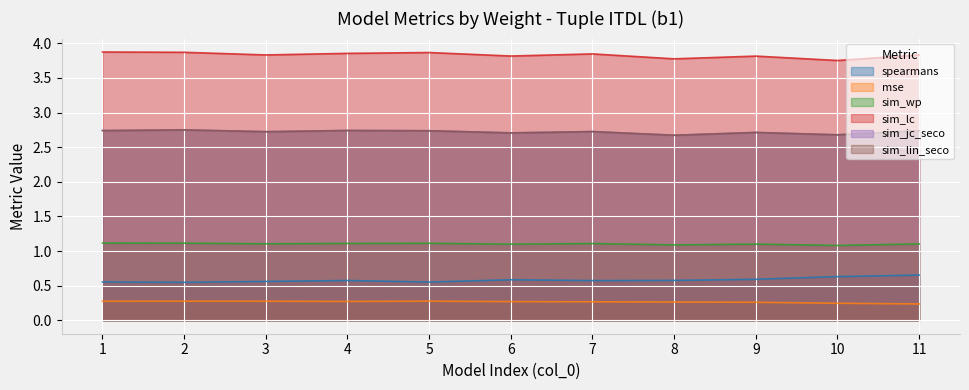

Where is the first local maximum for sim_jc_seco?

2